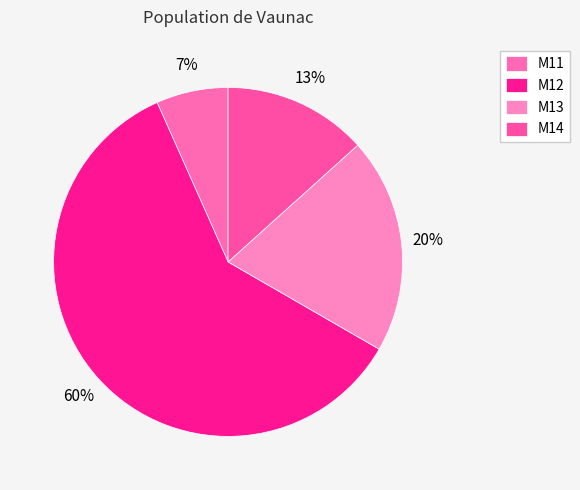

What percentage do M11 and M14 together represent?

20.0%